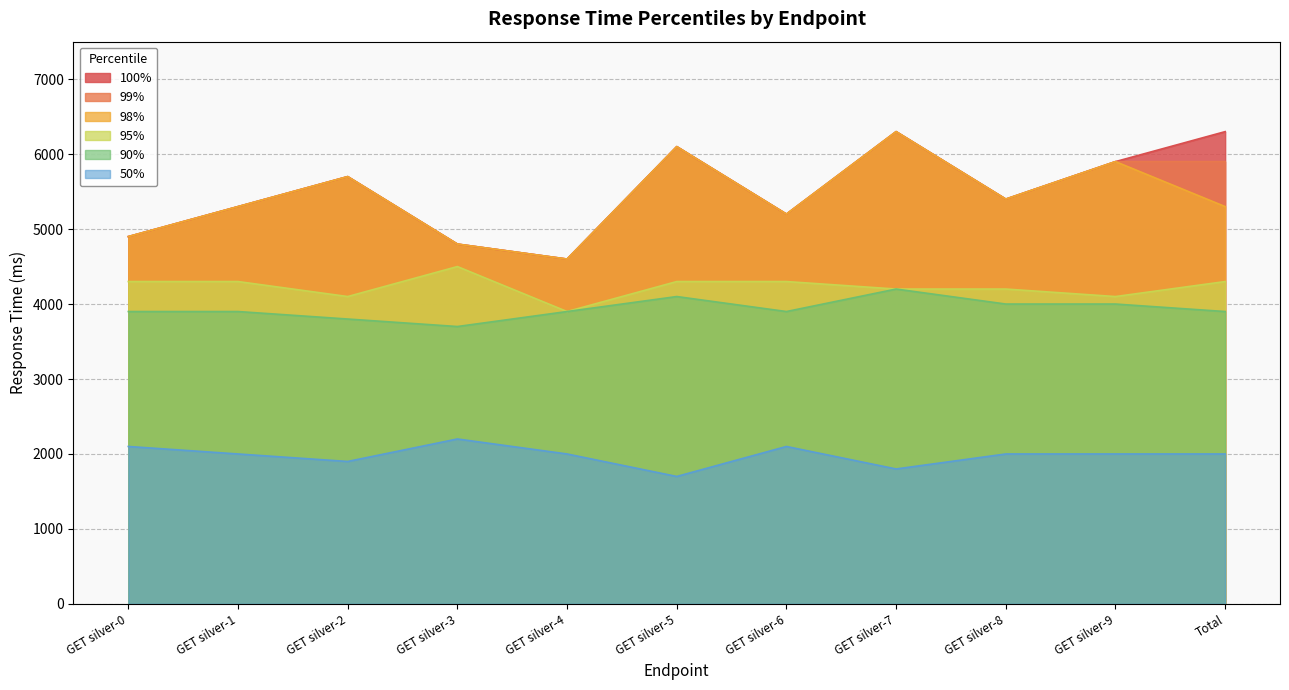

Where is 95% nearest to the value 4200?

GET silver-7